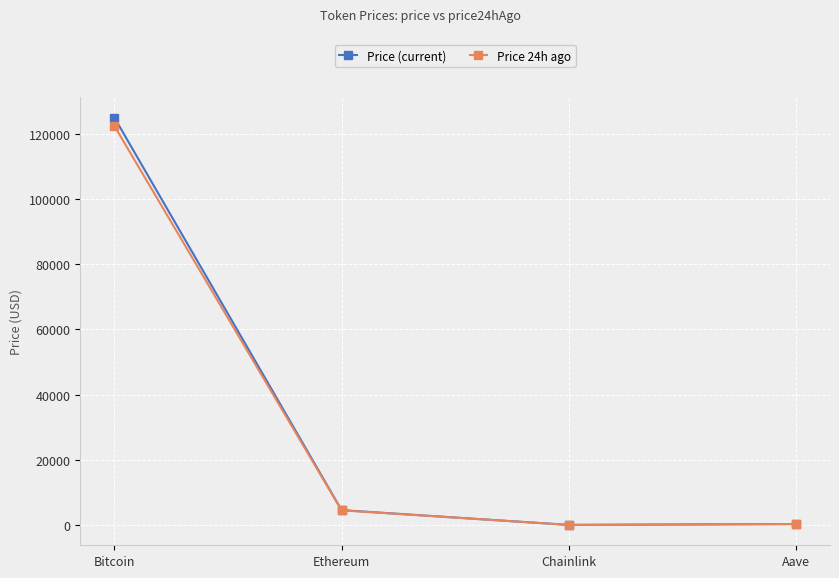

The Price (current) series shows 290.8 at Aave. True or false?

True